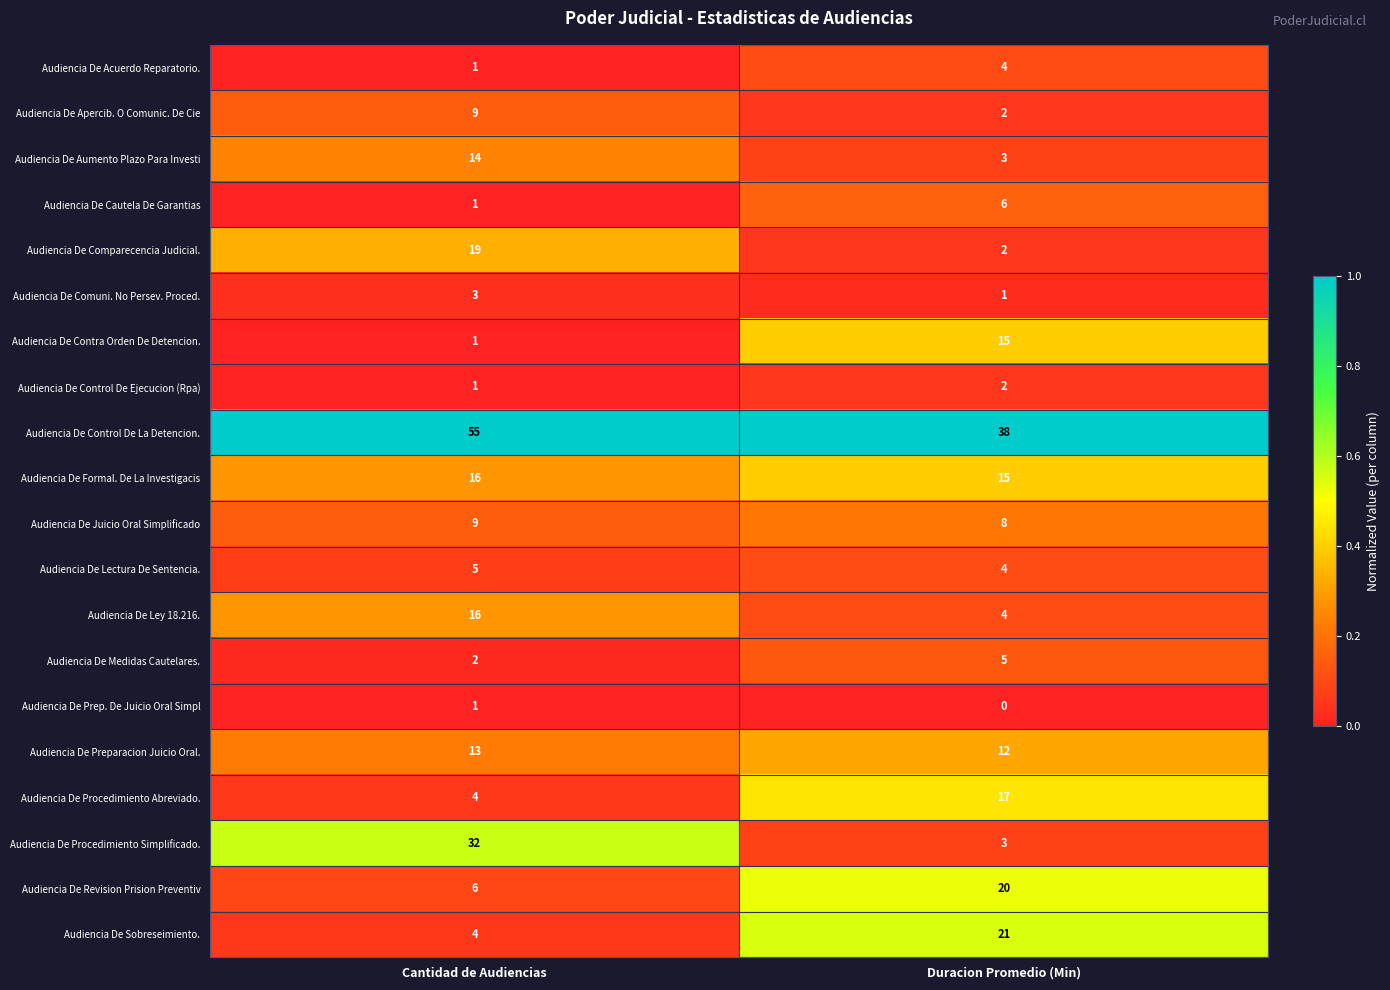

The value of Audiencia De Medidas Cautelares. at Cantidad de Audiencias is 3. True or false?

False